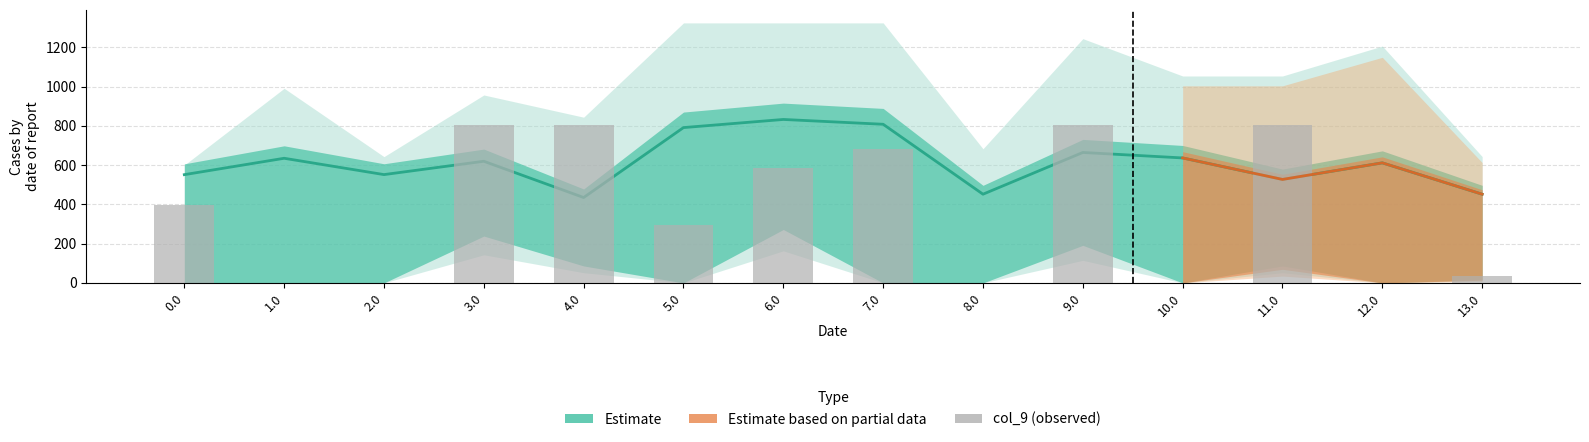

The chart shows a value of 0.0 at 2.0. True or false?

True